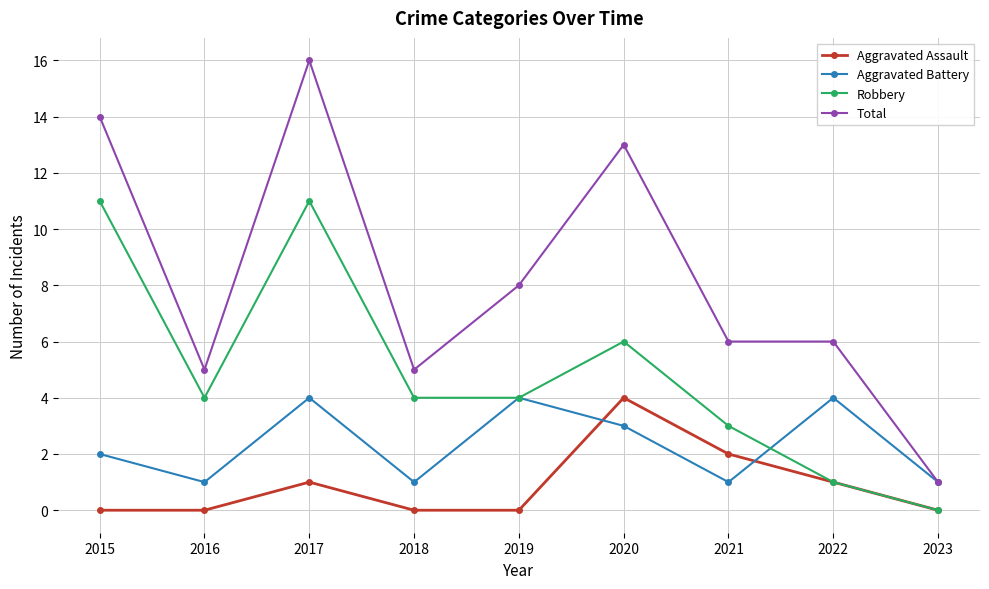

Reading left to right, extract all data points from this chart.

Aggravated Assault: 2015=0	2016=0	2017=1	2018=0	2019=0	2020=4	2021=2	2022=1	2023=0
Aggravated Battery: 2015=2	2016=1	2017=4	2018=1	2019=4	2020=3	2021=1	2022=4	2023=1
Robbery: 2015=11	2016=4	2017=11	2018=4	2019=4	2020=6	2021=3	2022=1	2023=0
Total: 2015=14	2016=5	2017=16	2018=5	2019=8	2020=13	2021=6	2022=6	2023=1